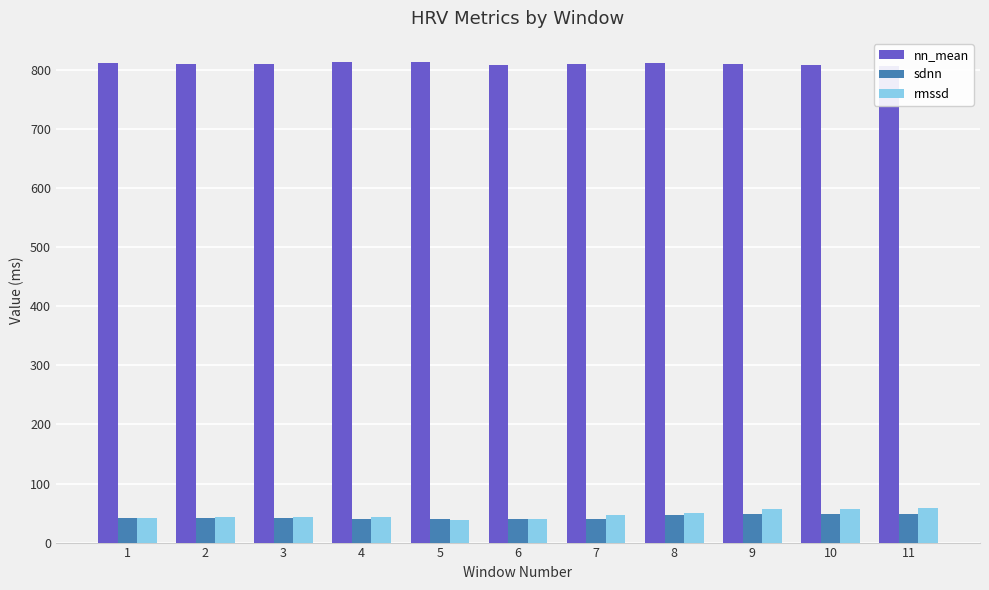

At 10, list the series in order from smallest to largest.

sdnn, rmssd, nn_mean